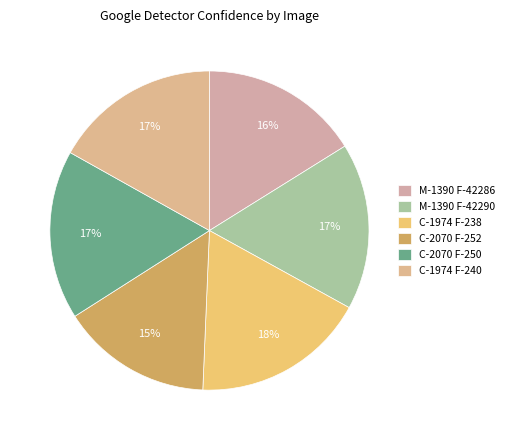

Do C-1974 F-238 and C-2070 F-252 together represent more than half of the pie?

No